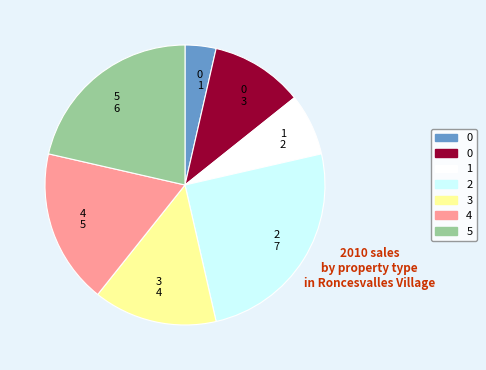

Is the sum of 0 3 and 3 4 greater than half?

No